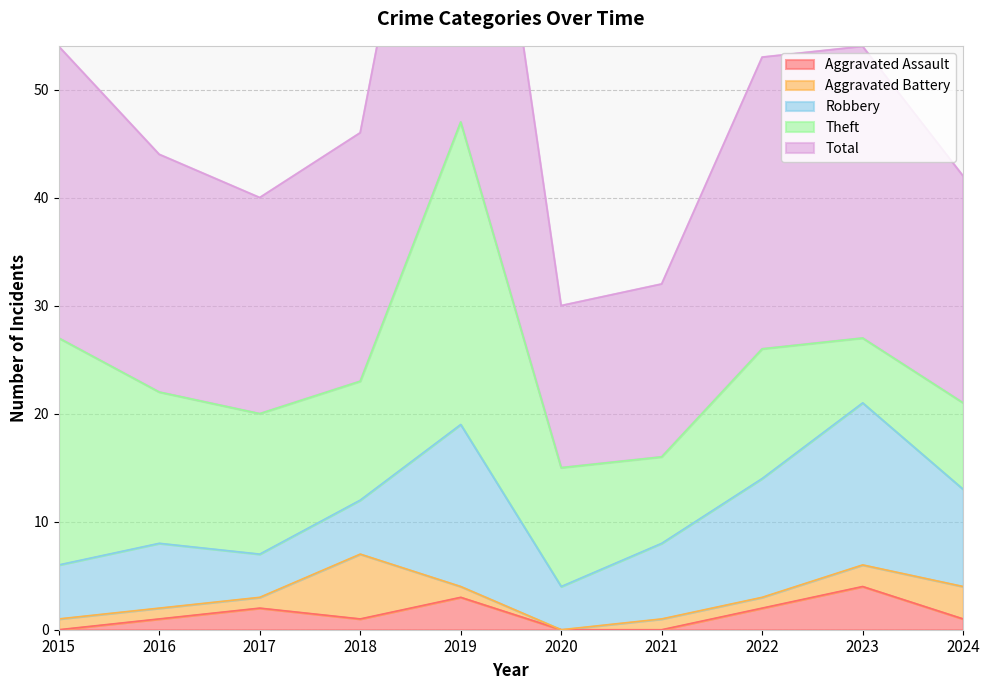

At which category is the sum across all series the highest?

2019